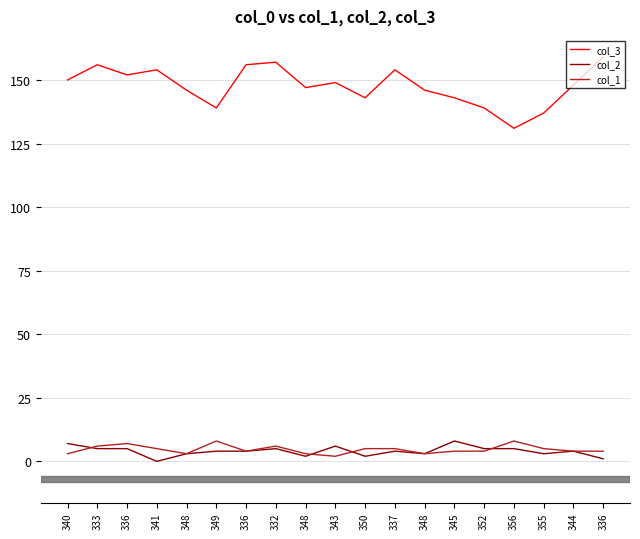

How many categories are shown in the chart?

19